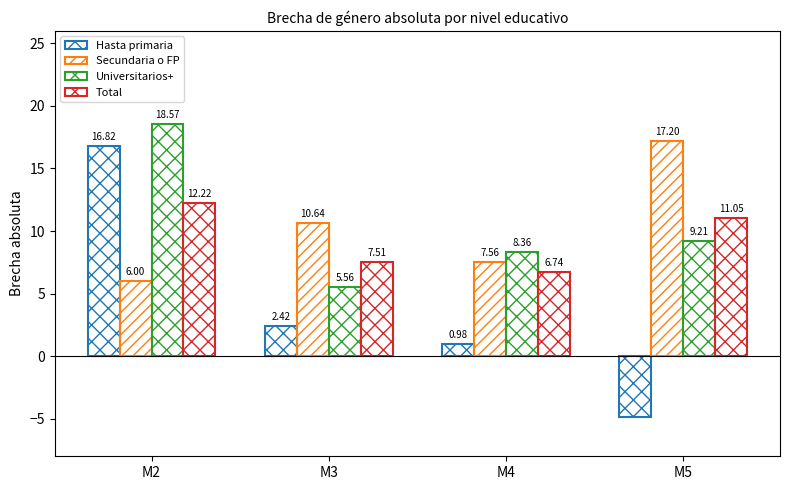

List the series in order of their peak value, highest first.

Universitarios+, Secundaria o FP, Hasta primaria, Total